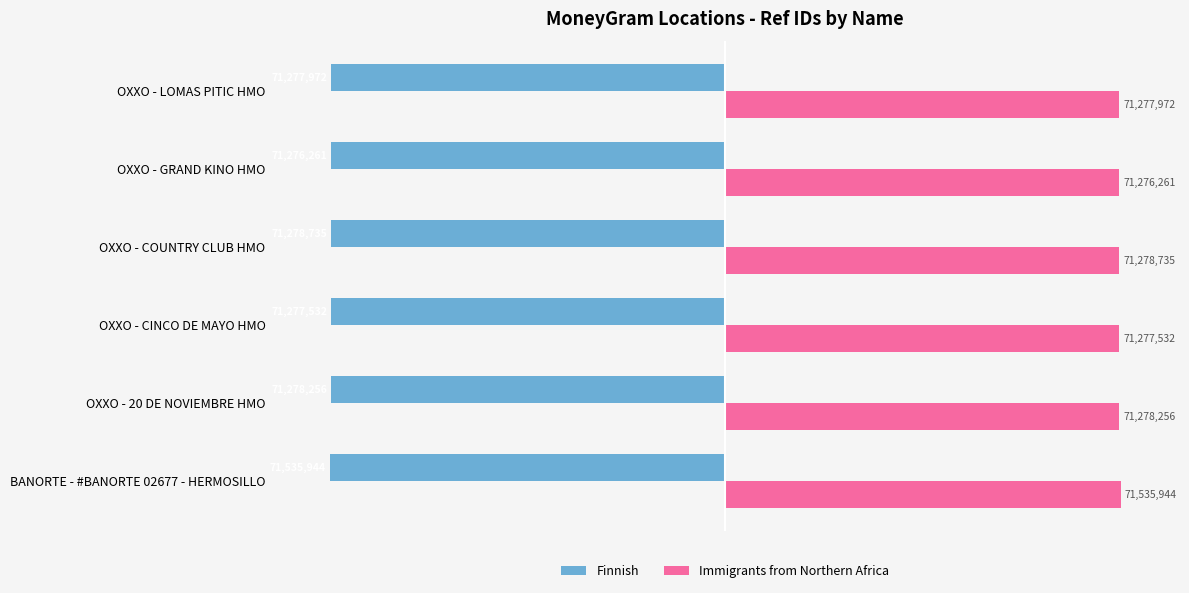

What is the difference between the maximum and minimum values in the Finnish series?

259683